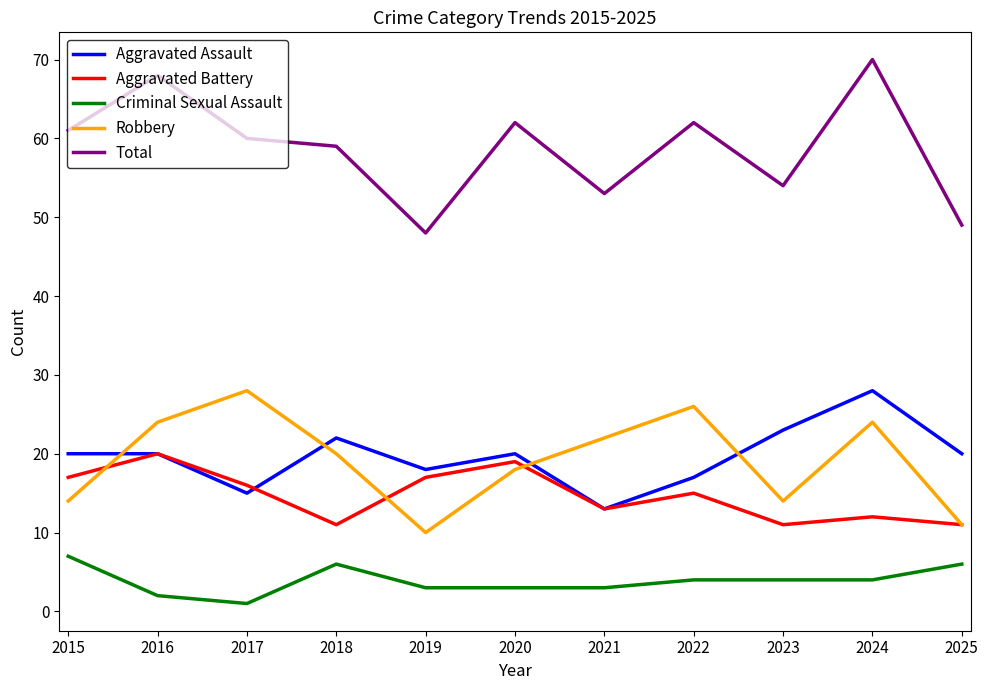

Reading left to right, what are all the values shown in this chart?

Aggravated Assault: 20	20	15	22	18	20	13	17	23	28	20
Aggravated Battery: 17	20	16	11	17	19	13	15	11	12	11
Criminal Sexual Assault: 7	2	1	6	3	3	3	4	4	4	6
Robbery: 14	24	28	20	10	18	22	26	14	24	11
Total: 61	68	60	59	48	62	53	62	54	70	49